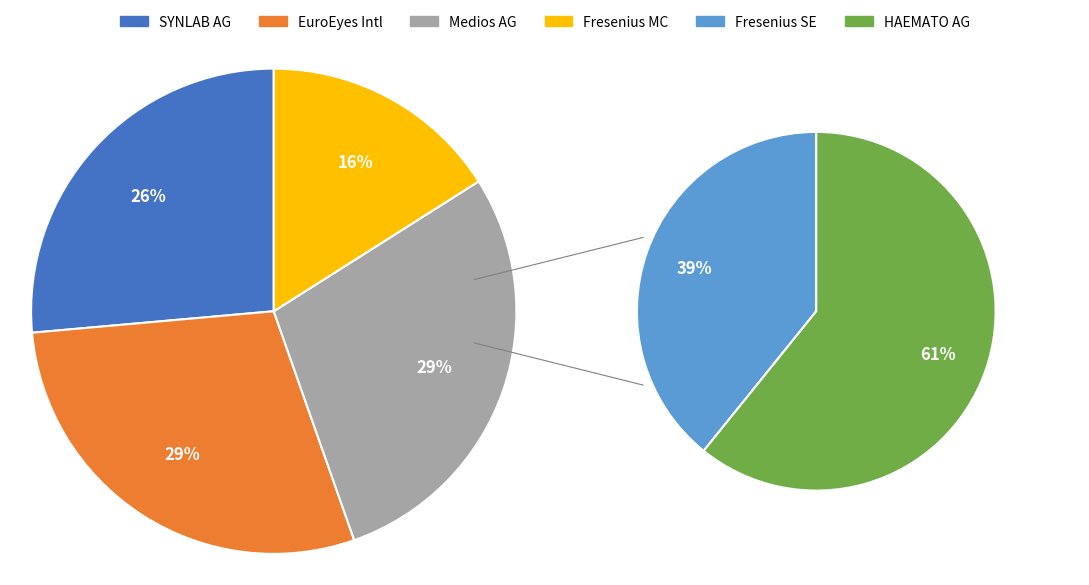

Is it true that SYNLAB AG is 12% of the pie?

False